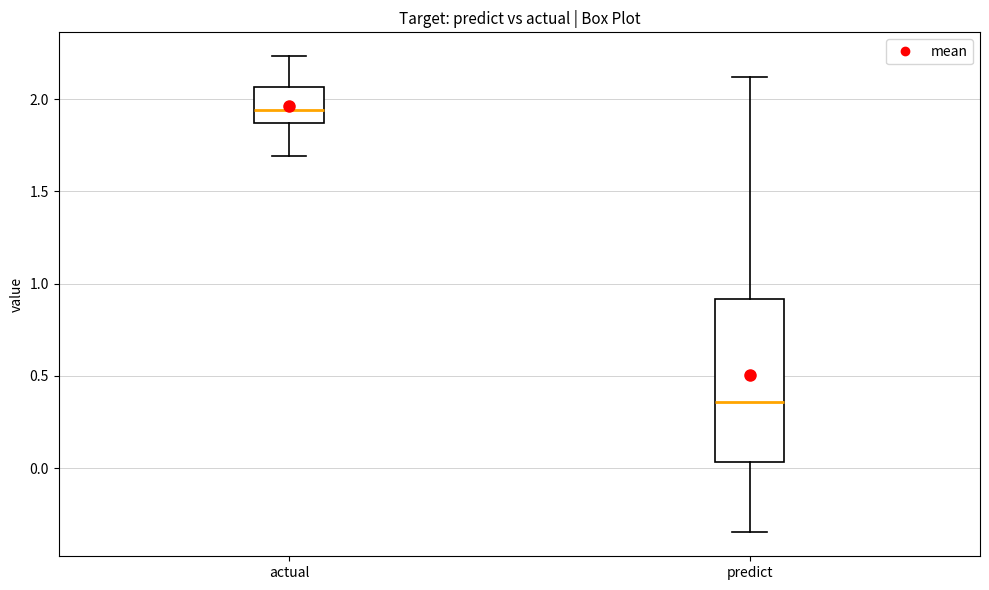

Which box is the tallest, from its lower edge to its upper edge?

predict